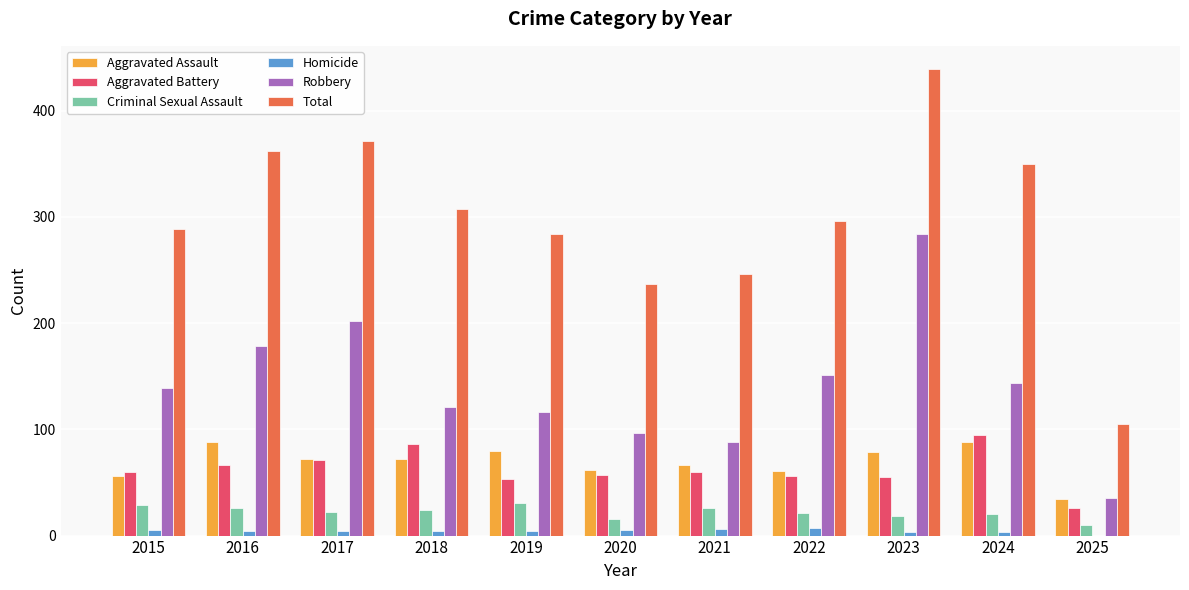

What is the maximum value shown in the chart?

439